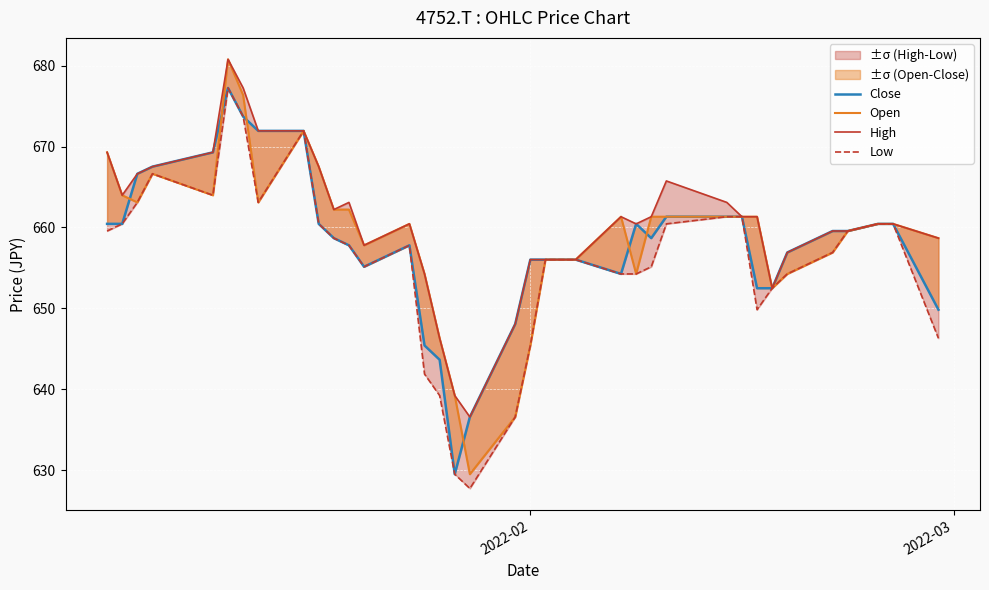

What is the sum of all Low values?

24265.1